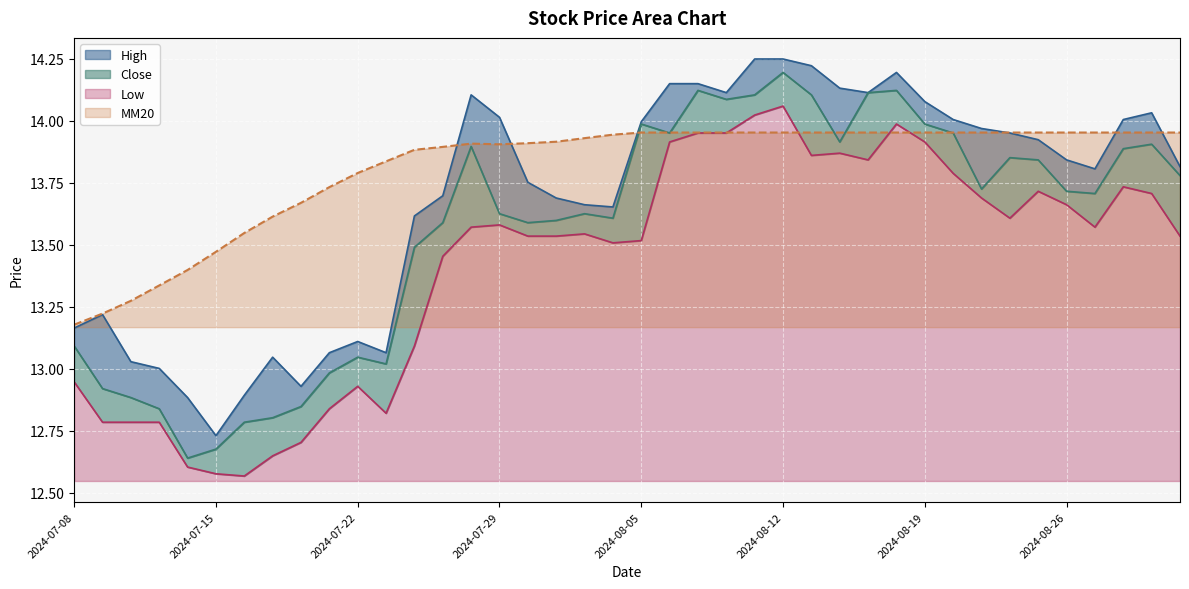

How many lines are shown in the chart?

4